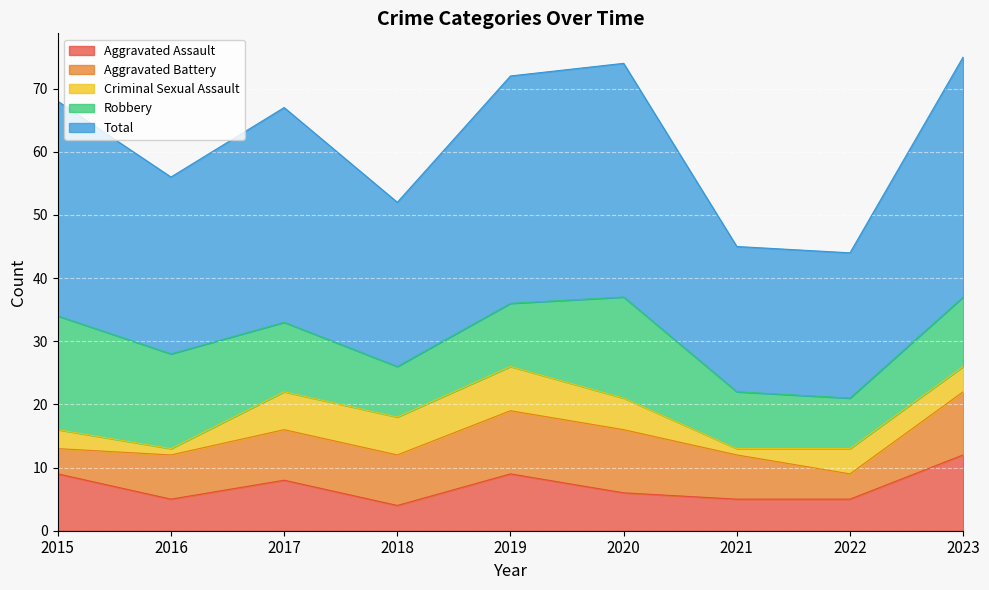

Where is the first local maximum for Total?

2017